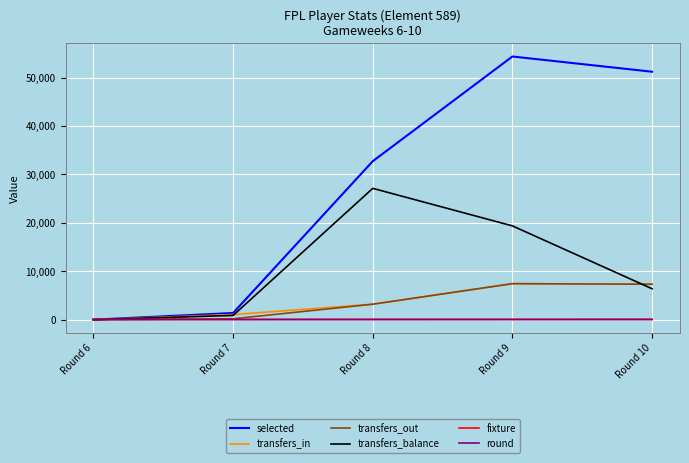

True or false: transfers_out has more than 2 interior local peaks.

False